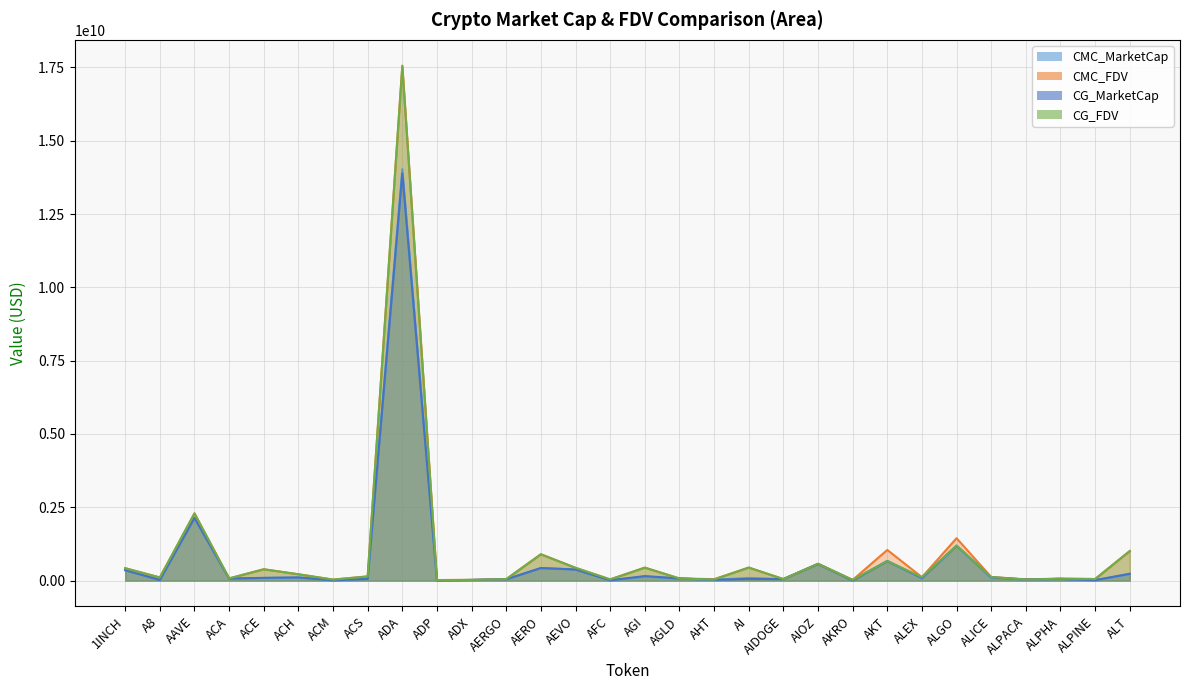

What is the value of the CG_FDV point at the 13th from the left?

896086019